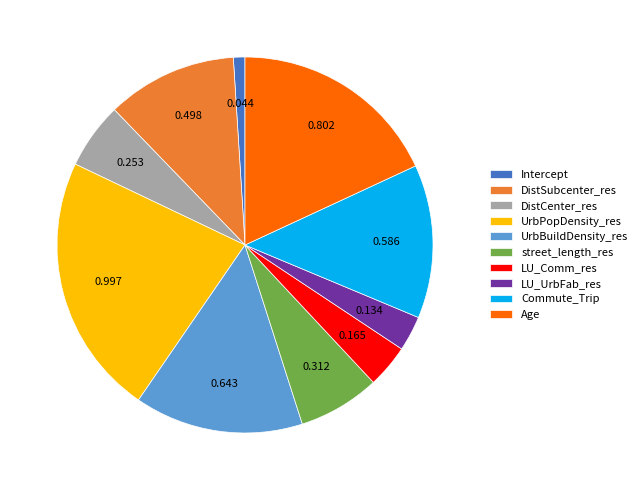

Is there any slice that represents more than half of the pie?

No